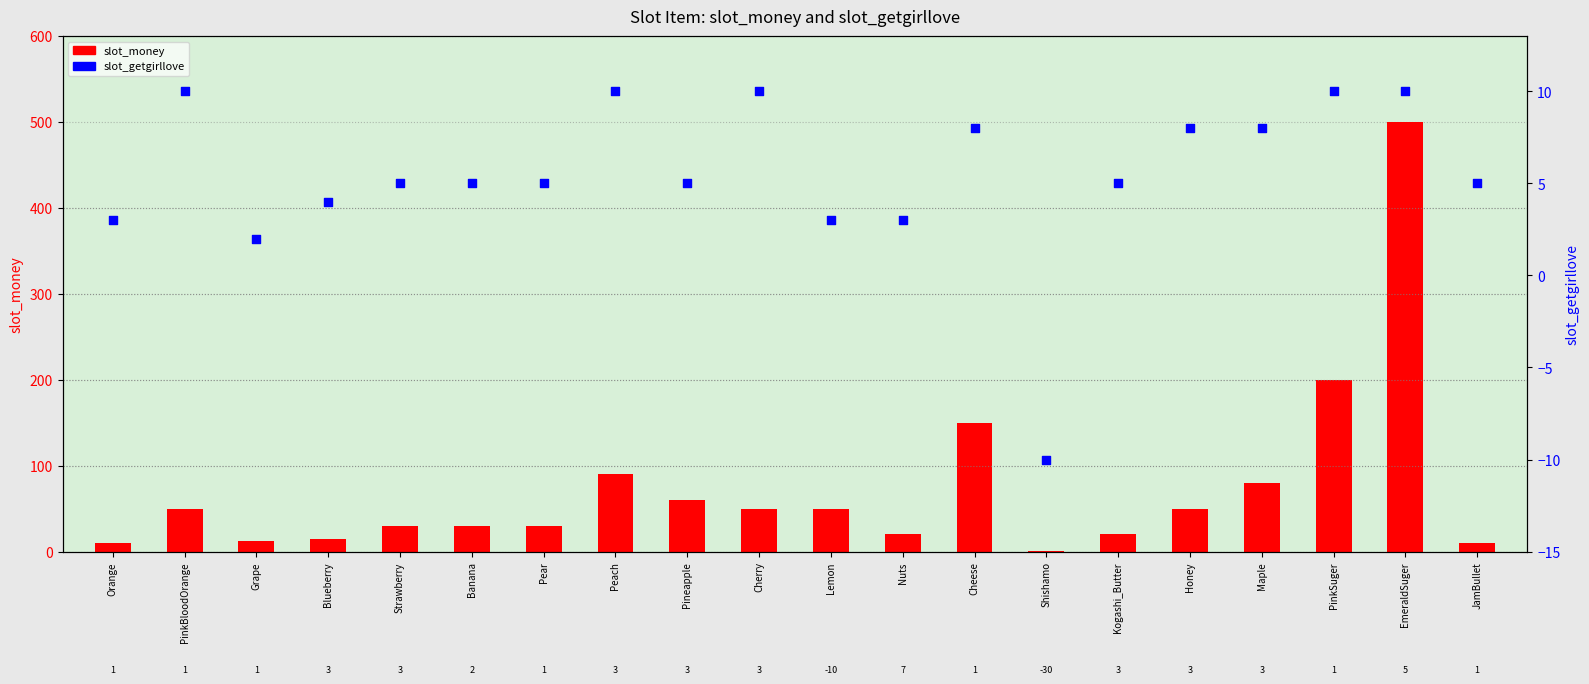

Which series reaches the maximum Y coordinate?

slot_money